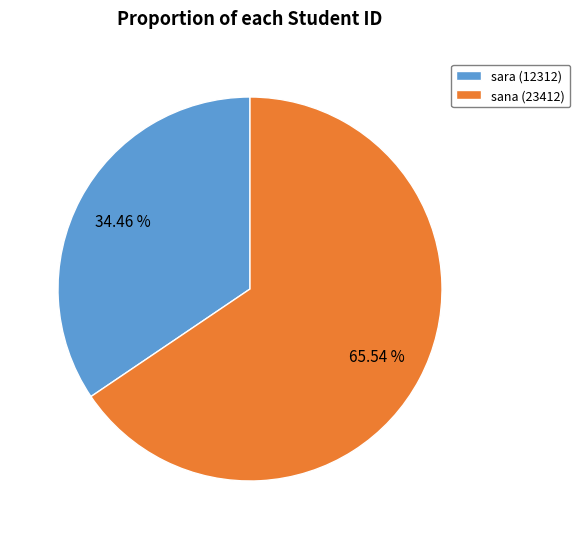

To the nearest percent, what portion does sara represent?

34%